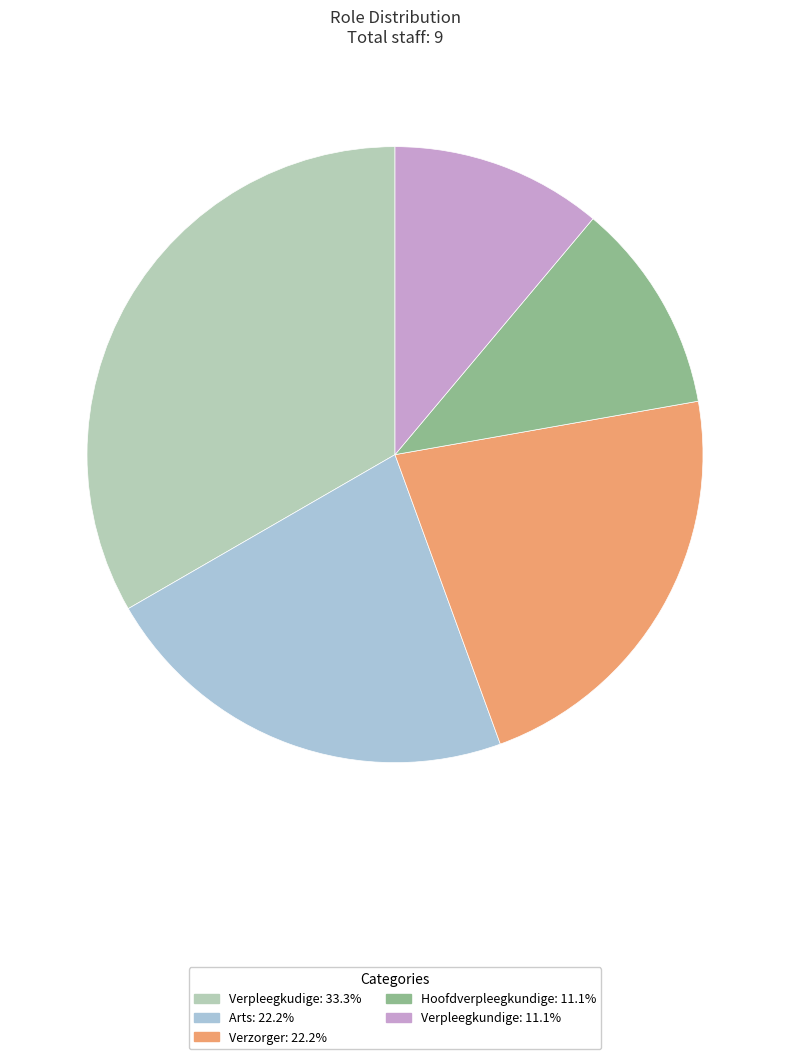

What percentage is the Arts slice, to the nearest percent?

22%